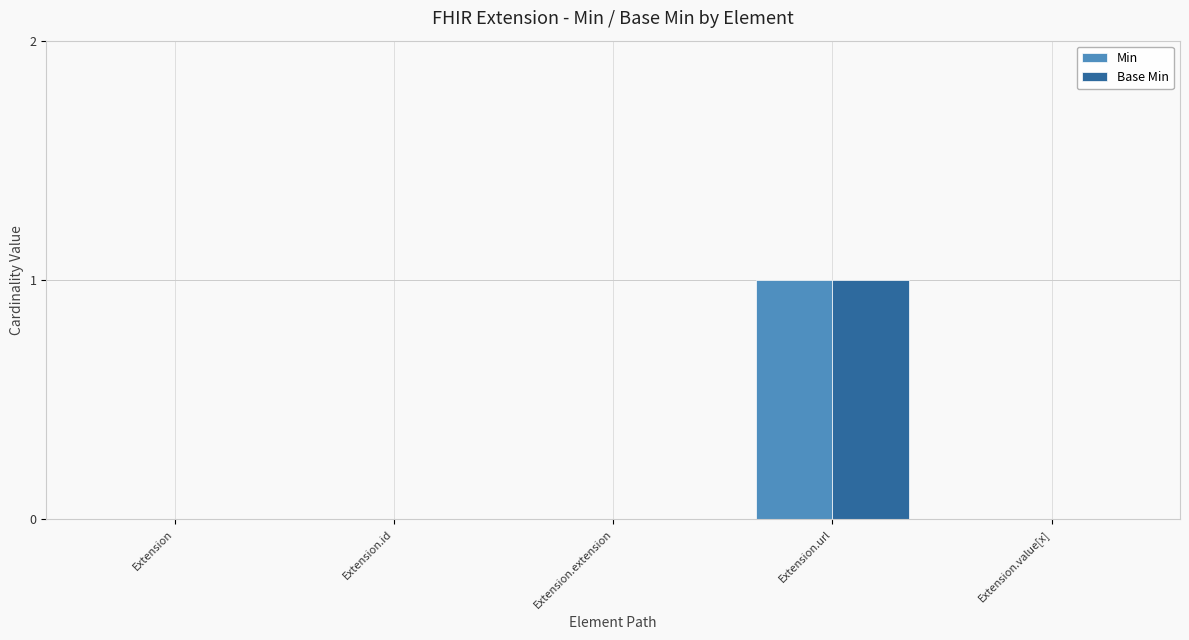

Are the bars horizontal?

No